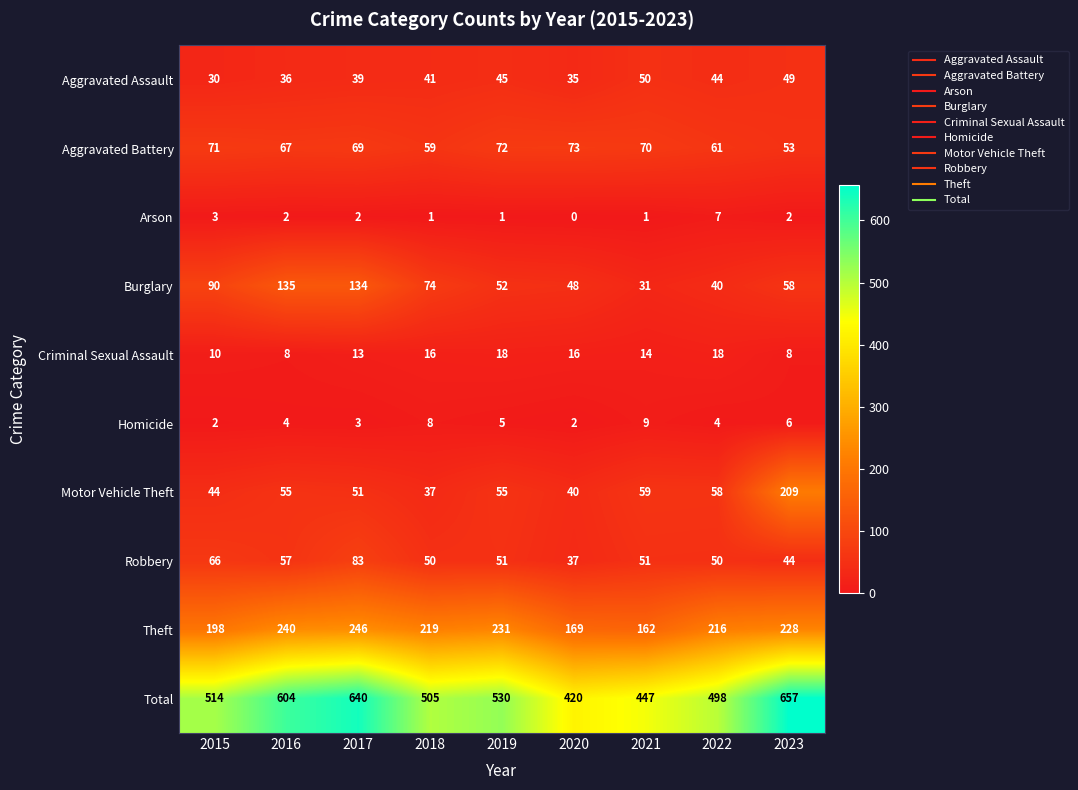

True or false: Total has a value of 420 at 2020.

True